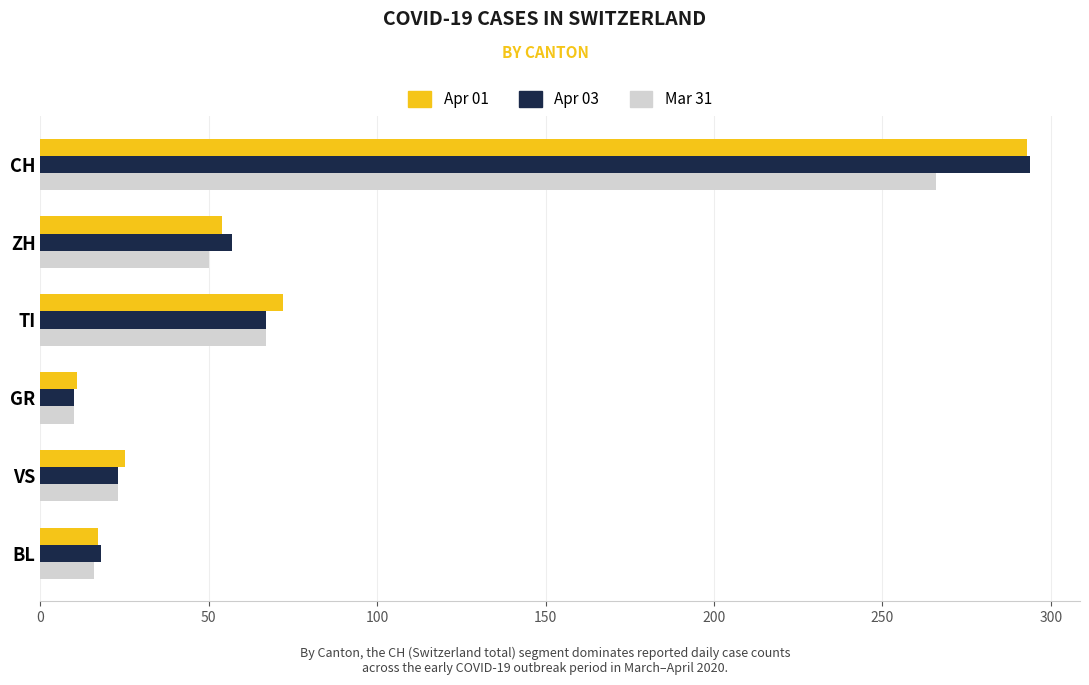

Rank the categories by Mar 31 value from lowest to highest.

GR, BL, VS, ZH, TI, CH